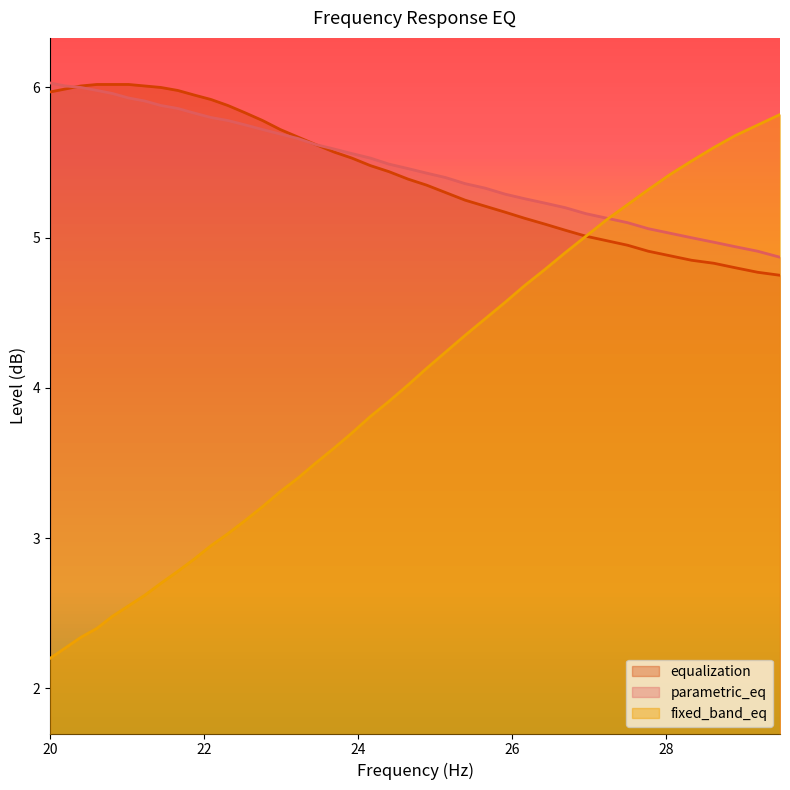

True or false: fixed_band_eq and parametric_eq cross at least once.

True